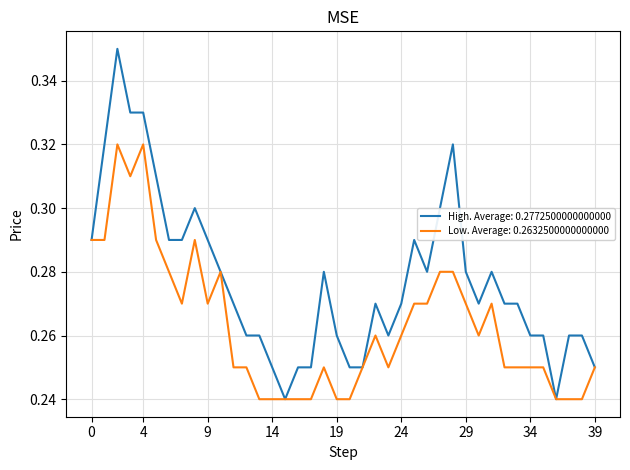

Which series has the largest range (max minus min)?

High. Average: 0.2772500000000000